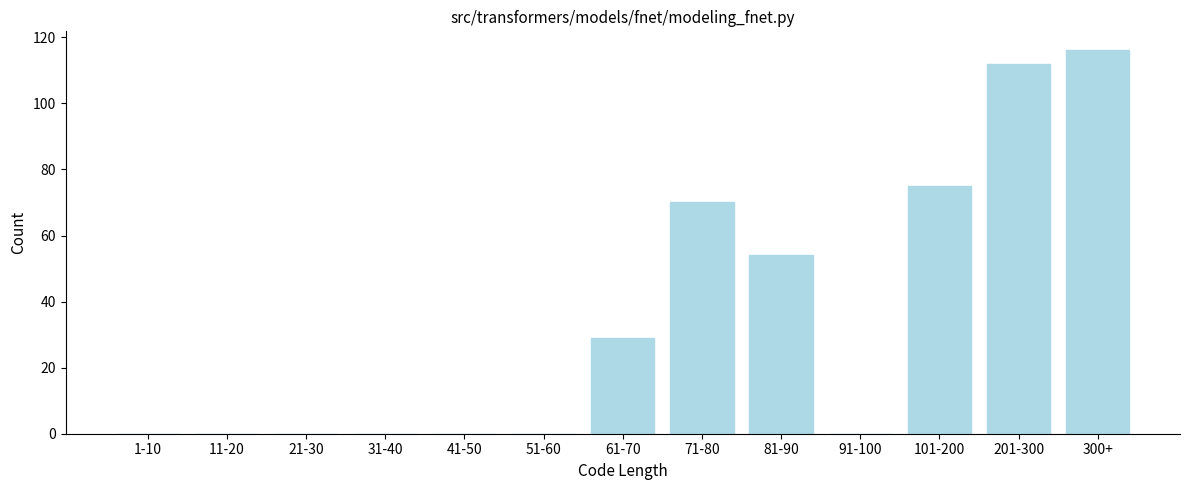

Reading left to right, what are all the values shown in this chart?

1-10=0	11-20=0	21-30=0	31-40=0	41-50=0	51-60=0	61-70=29	71-80=70	81-90=54	91-100=0	101-200=75	201-300=112	300+=116